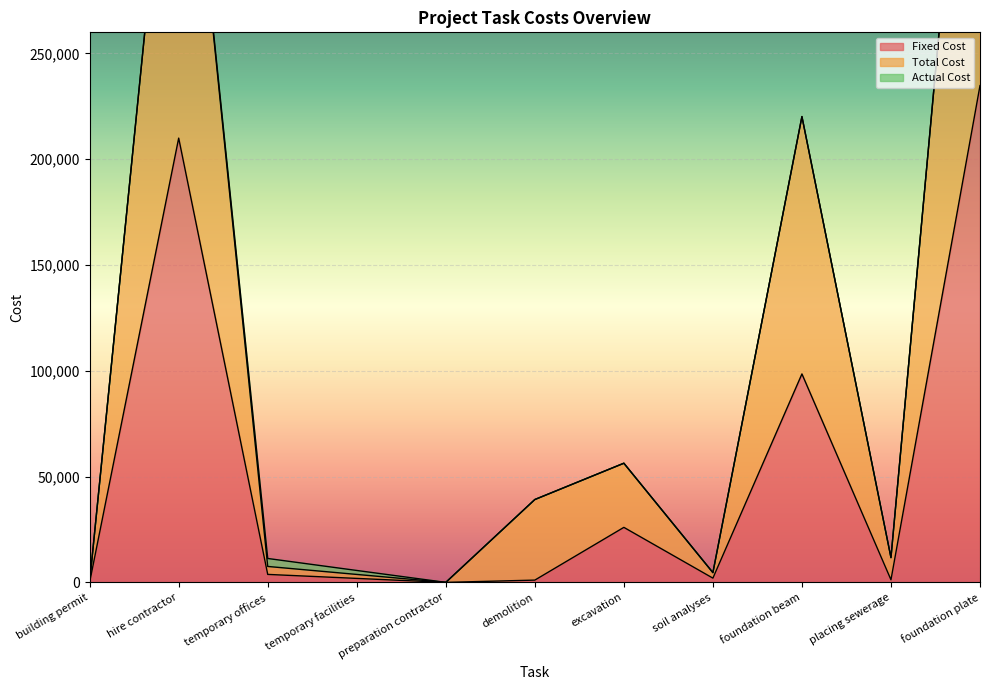

What is the difference between the maximum and minimum values in the Total Cost series?

471181.3